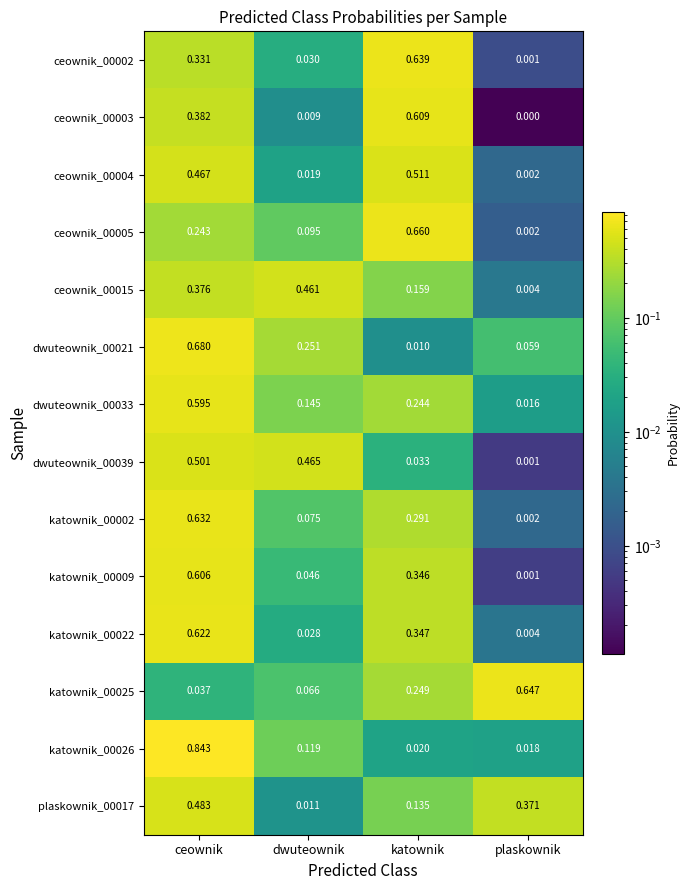

Where is ceownik_00003 nearest to the value 0?

plaskownik